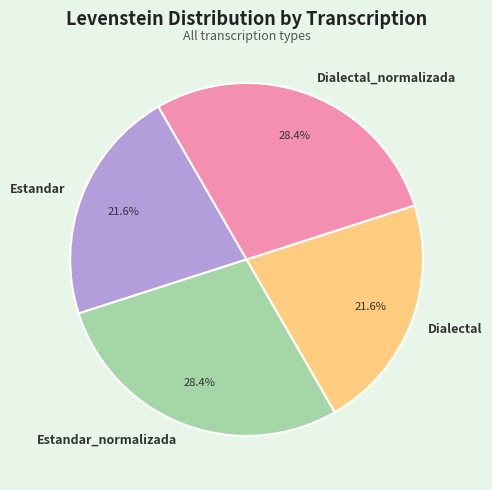

Is it true that Estandar is 29% of the pie?

False